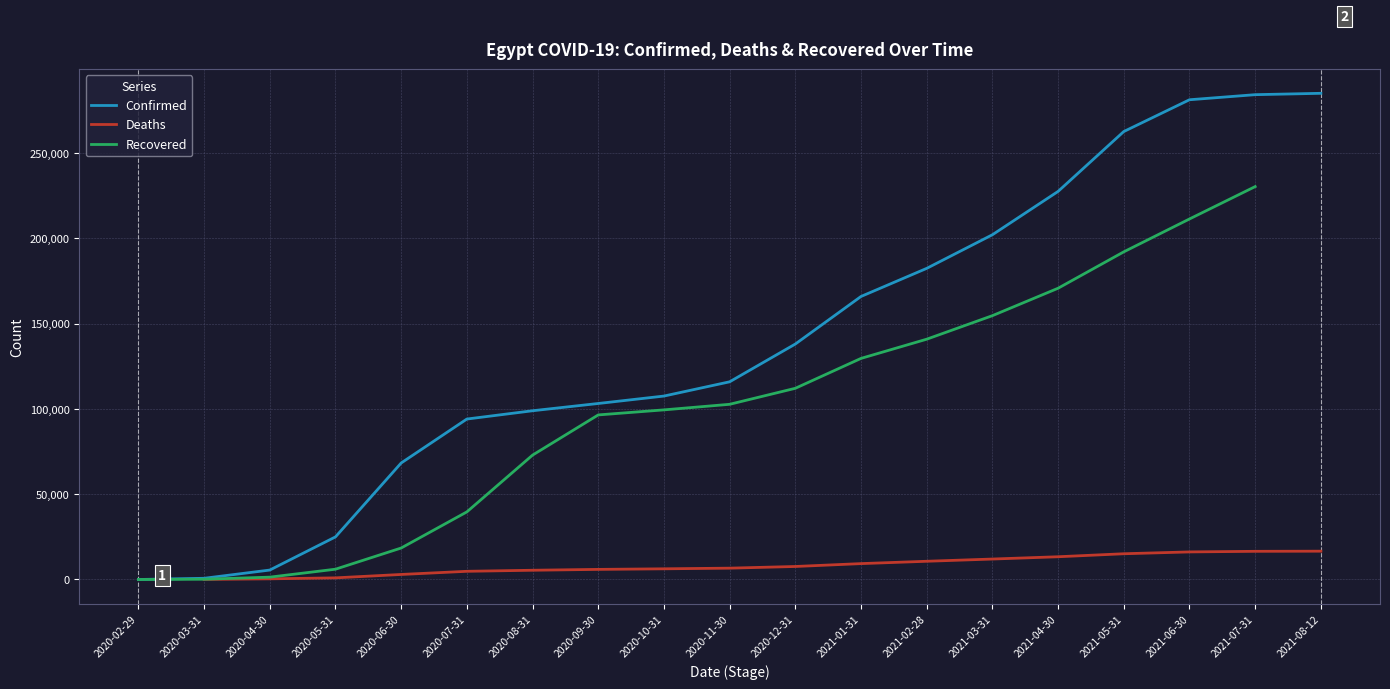

What is the difference between the Confirmed values at 2020-04-30 and 2021-01-31?

160414